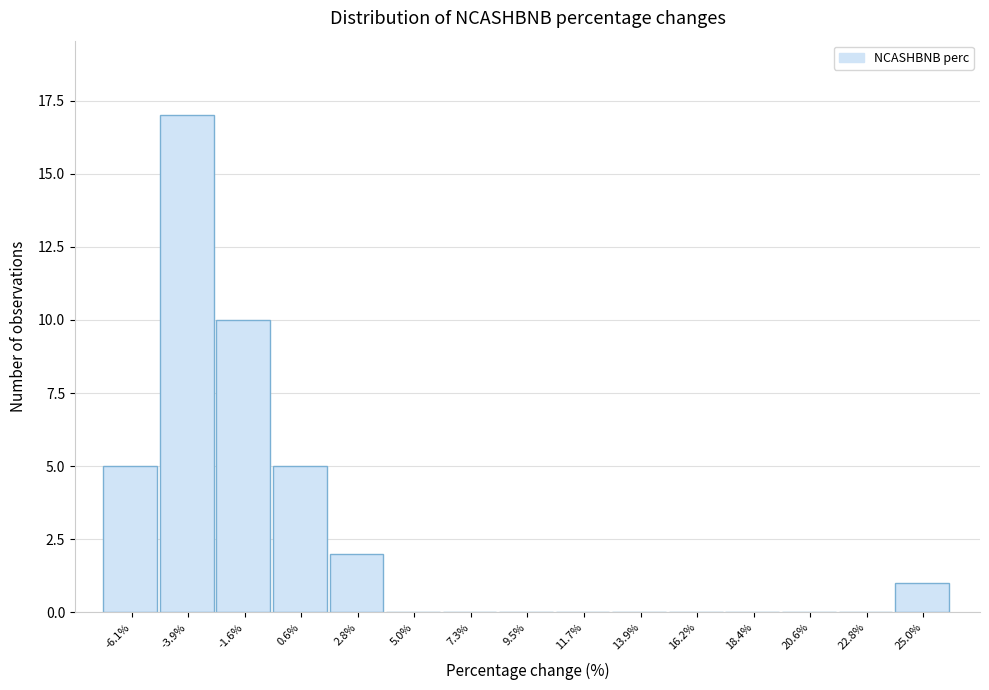

How tall is the bar that spans -7.0 to -5.0 on the x-axis? Neither the bar edges nor the heights are printed on the chart, so give them approximately, as read against the axes.

5